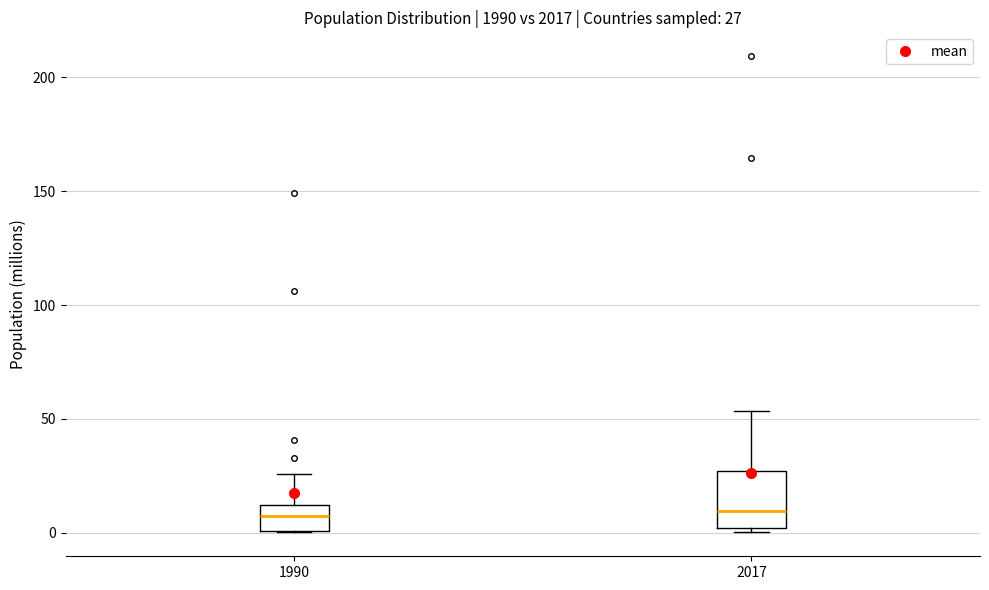

Comparing the boxes themselves (not the whiskers), which one is the tallest?

2017